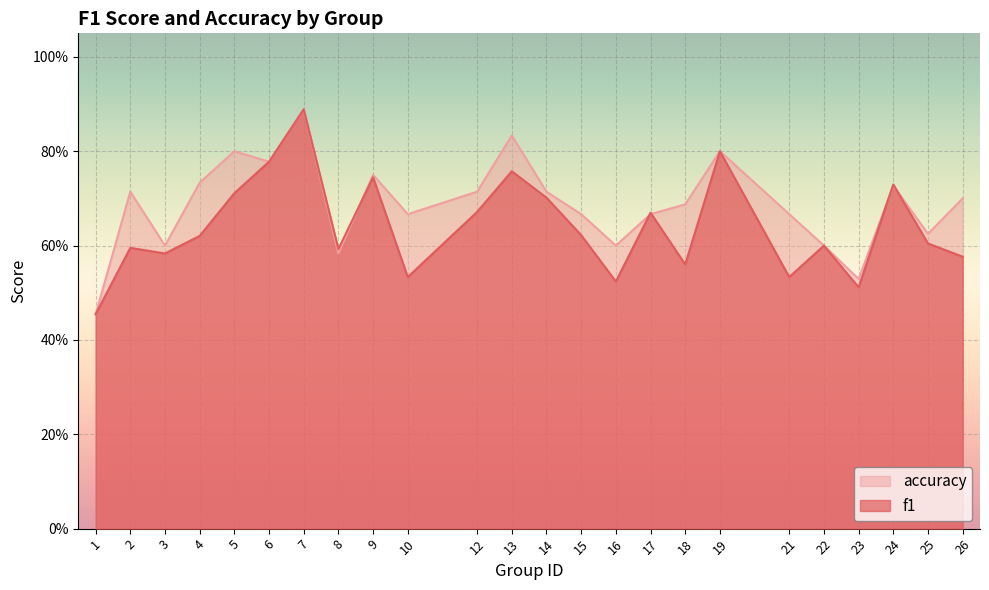

Reading left to right, what are all the values shown in this chart?

f1: 1=0.5	2=0.6	3=0.6	4=0.6	5=0.7	6=0.8	7=0.9	8=0.6	9=0.7	10=0.5	12=0.7	13=0.8	14=0.7	15=0.6	16=0.5	17=0.7	18=0.6	19=0.8	21=0.5	22=0.6	23=0.5	24=0.7	25=0.6	26=0.6
accuracy: 1=0.5	2=0.7	3=0.6	4=0.7	5=0.8	6=0.8	7=0.9	8=0.6	9=0.8	10=0.7	12=0.7	13=0.8	14=0.7	15=0.7	16=0.6	17=0.7	18=0.7	19=0.8	21=0.7	22=0.6	23=0.5	24=0.7	25=0.6	26=0.7